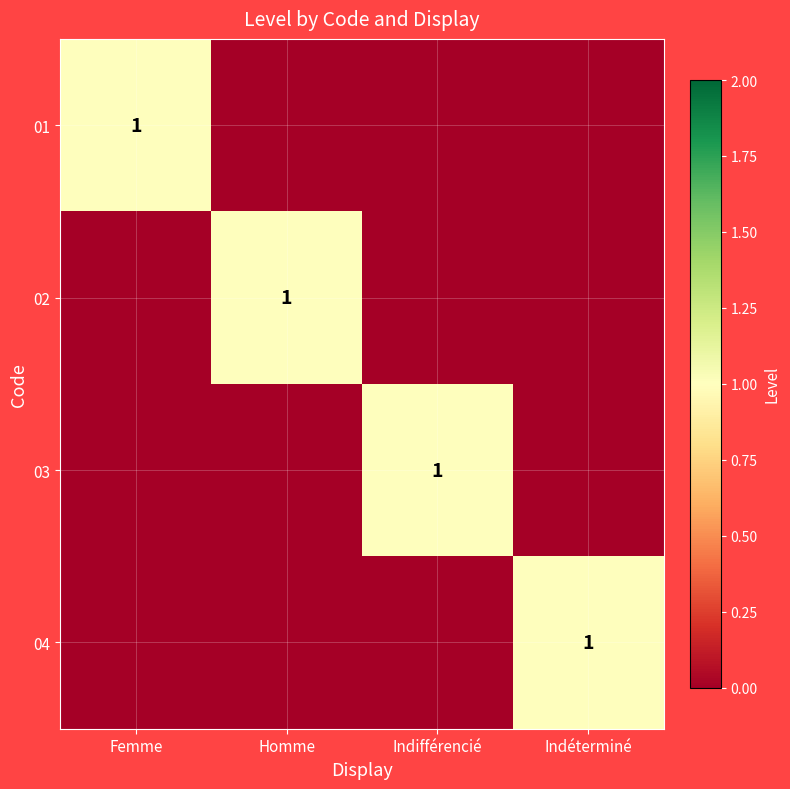

The value of 01 at Femme is 2. True or false?

False